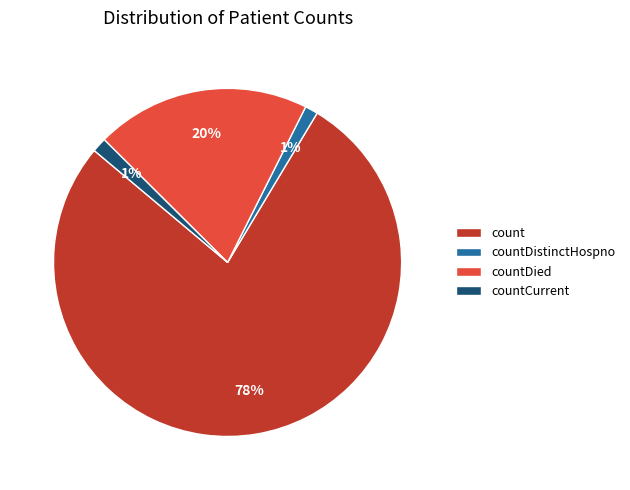

Count the number of slices in the pie.

4